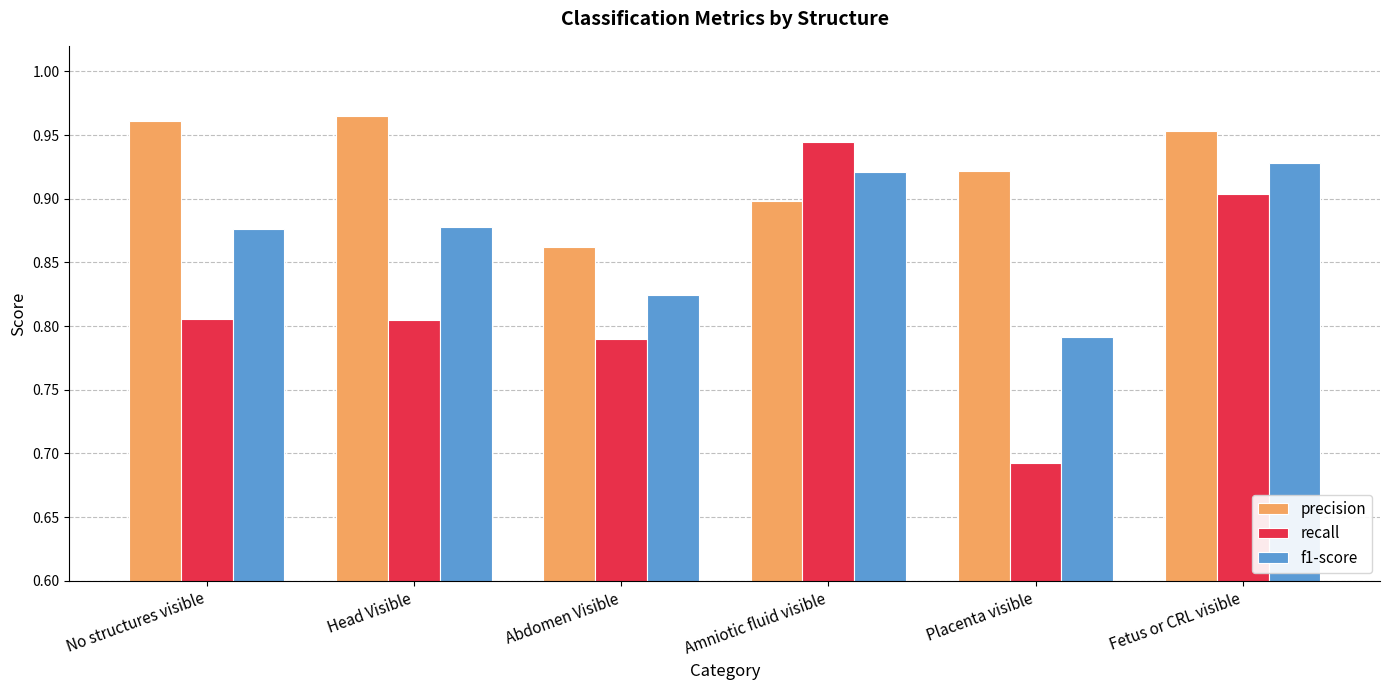

What position from the left is Fetus or CRL visible?

6